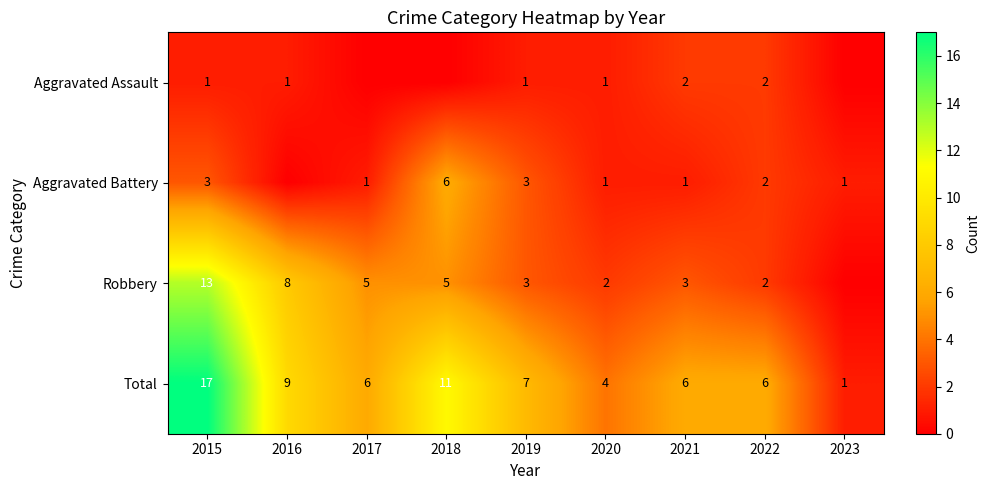

At which label does Total reach its minimum?

2023